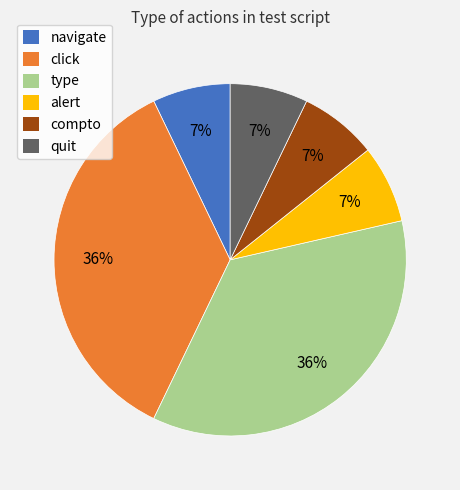

Is there any slice that represents more than half of the pie?

No